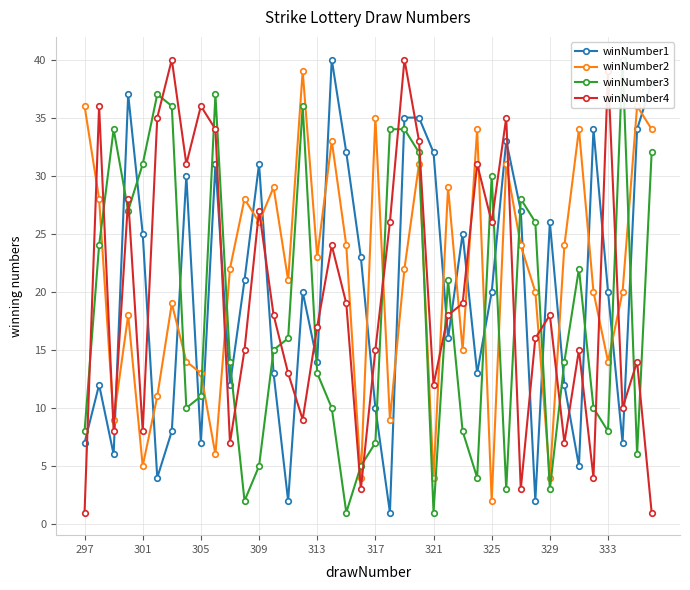

How many intersections are there between winNumber1 and winNumber4?

20